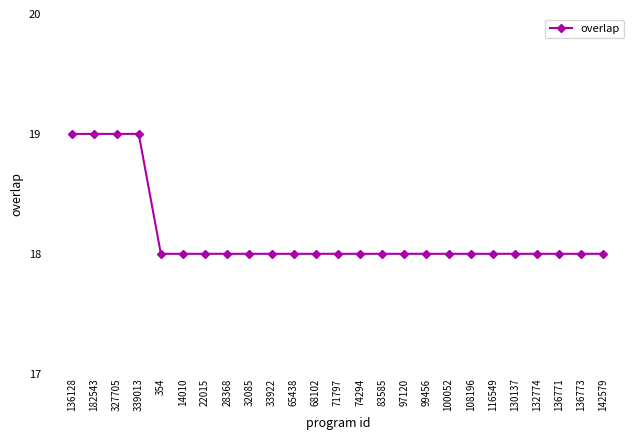

What is the ratio of the value at 65438 to the value at 33922?

1.0